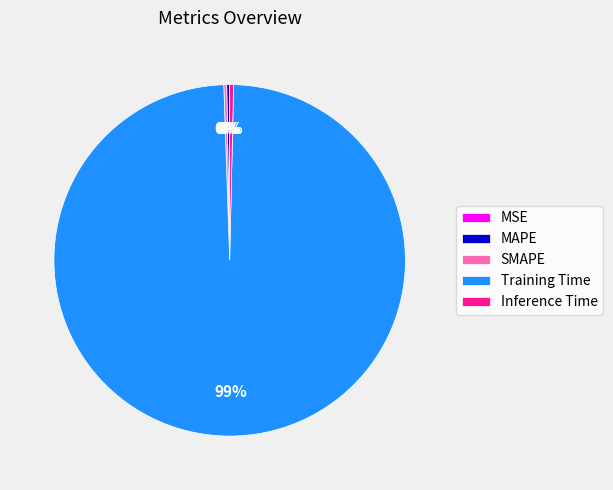

Which category has the biggest portion of the pie?

Training Time